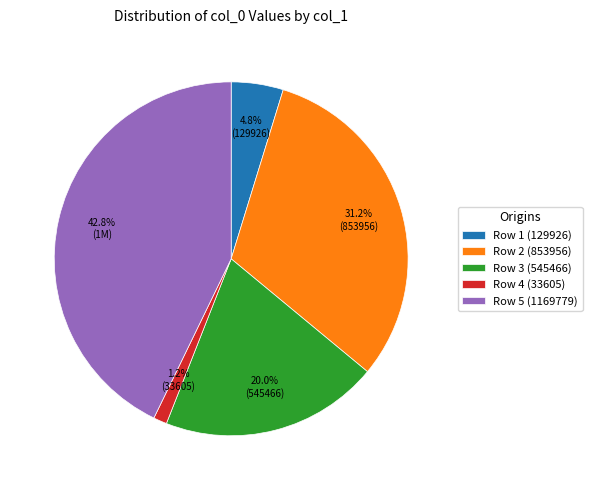

Which has a higher value, Row 5 (1169779) or Row 3 (545466)?

Row 5 (1169779)